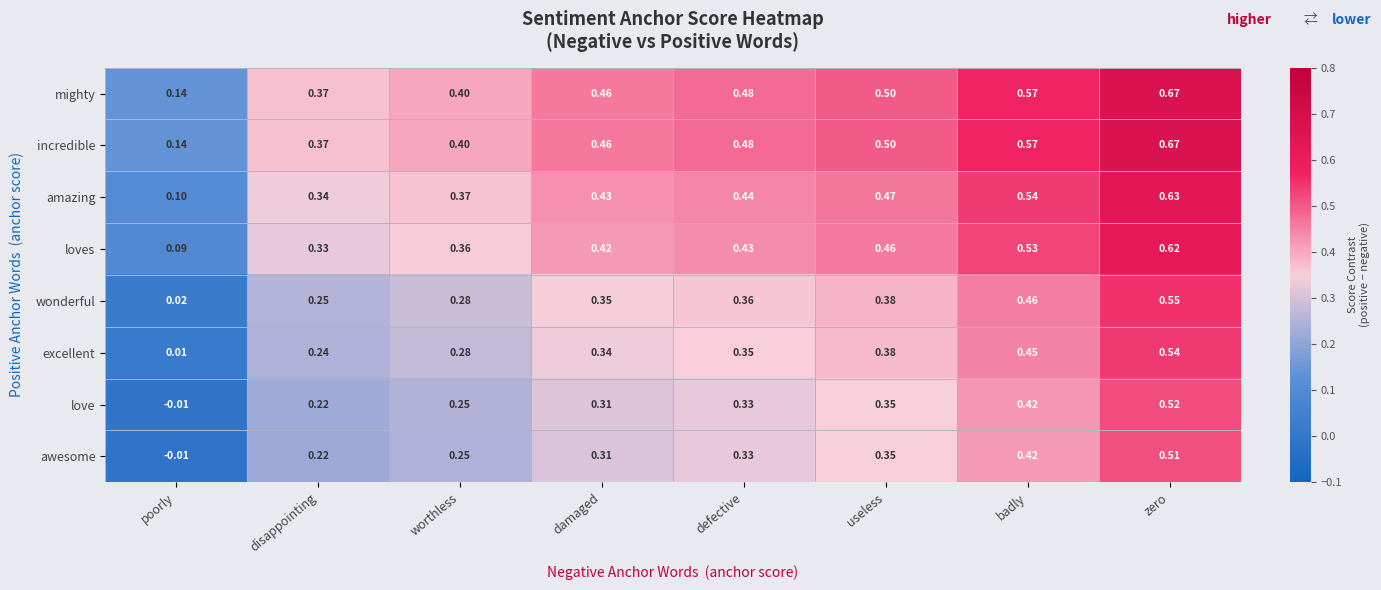

At which category does the chart reach its peak across all series?

zero